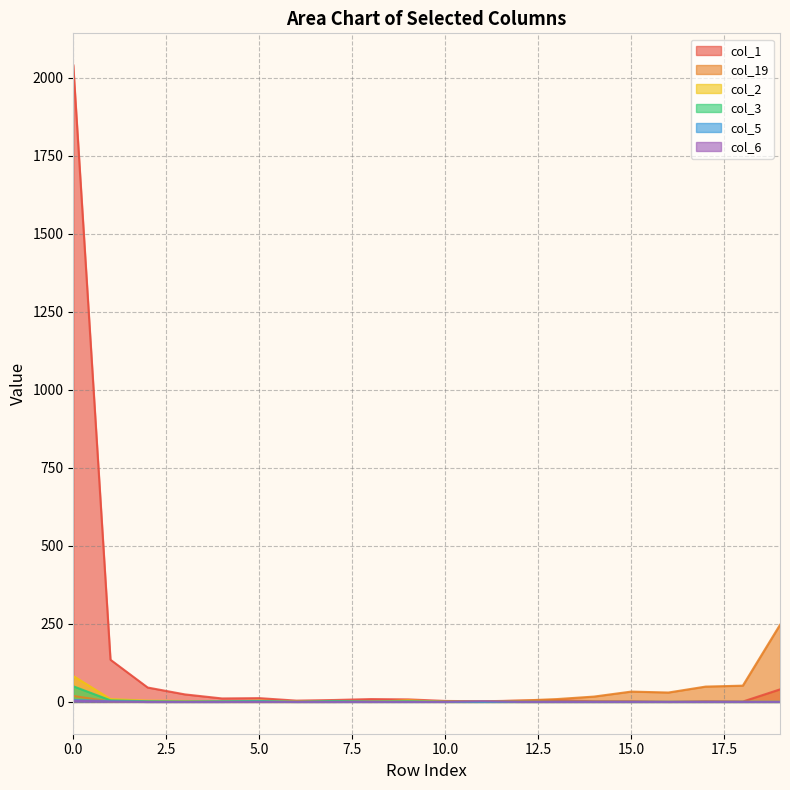

Between 2 and 4, which series saw the biggest shift?

col_1